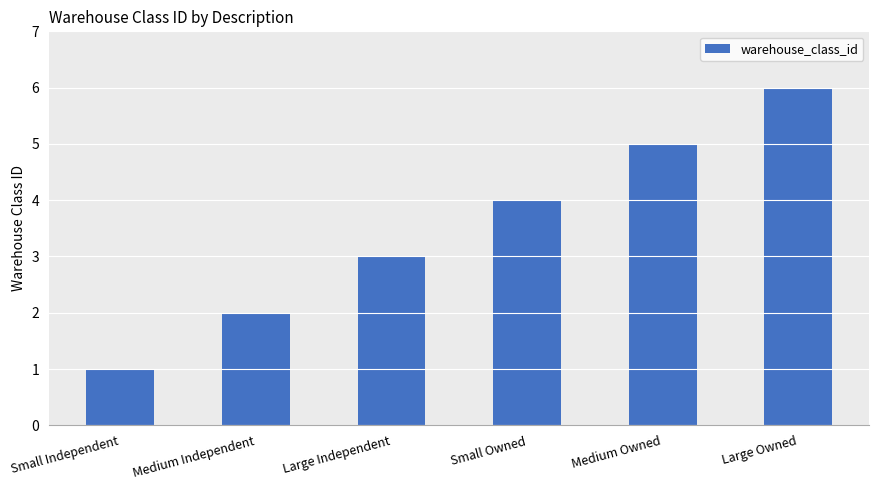

Rank the categories by value from lowest to highest.

Small Independent, Medium Independent, Large Independent, Small Owned, Medium Owned, Large Owned